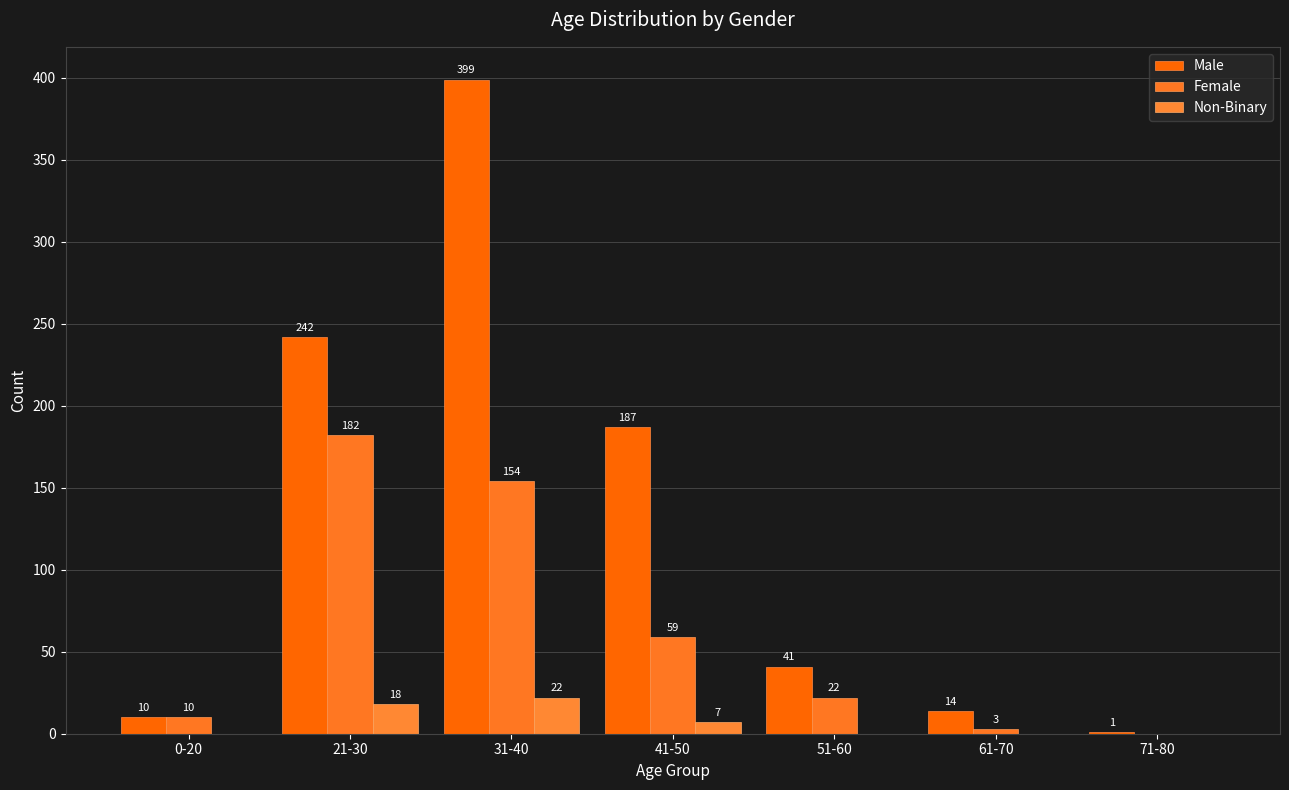

Where does the Male series first go above 41?

21-30